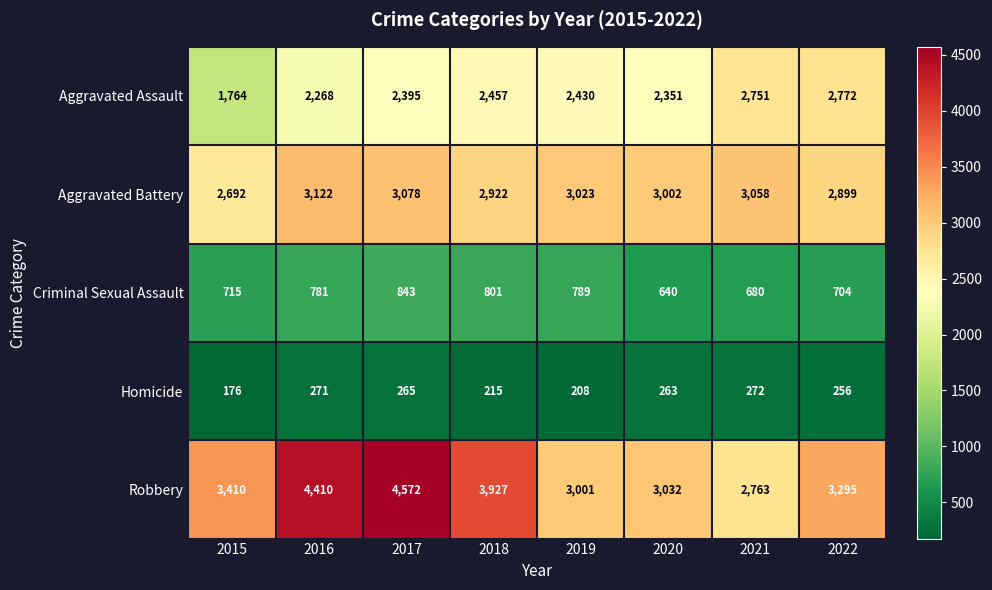

True or false: Criminal Sexual Assault has a value of 715 at 2015.

True